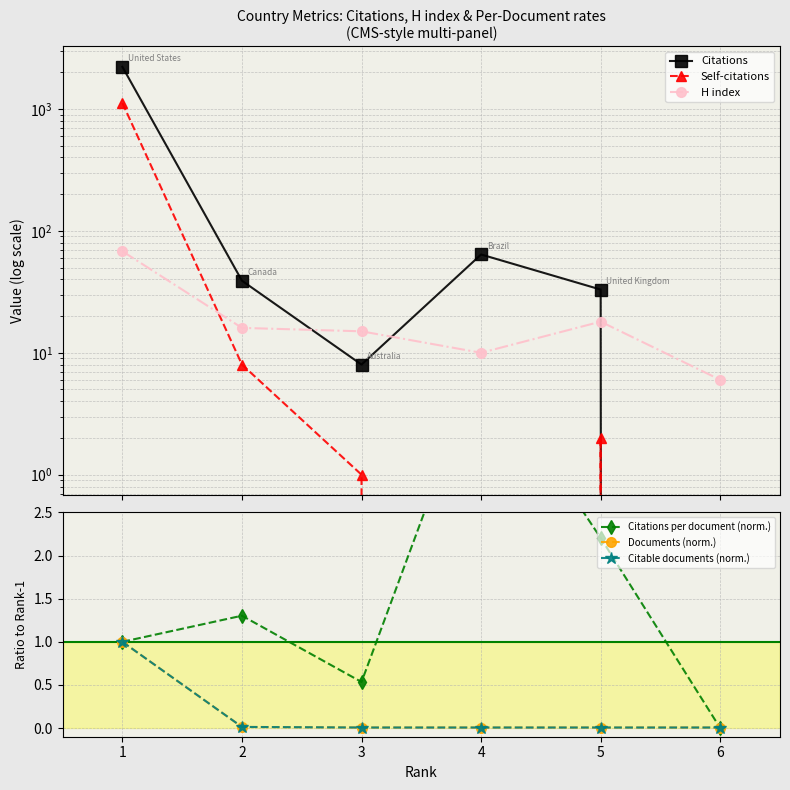

How many lines are shown in the chart?

6